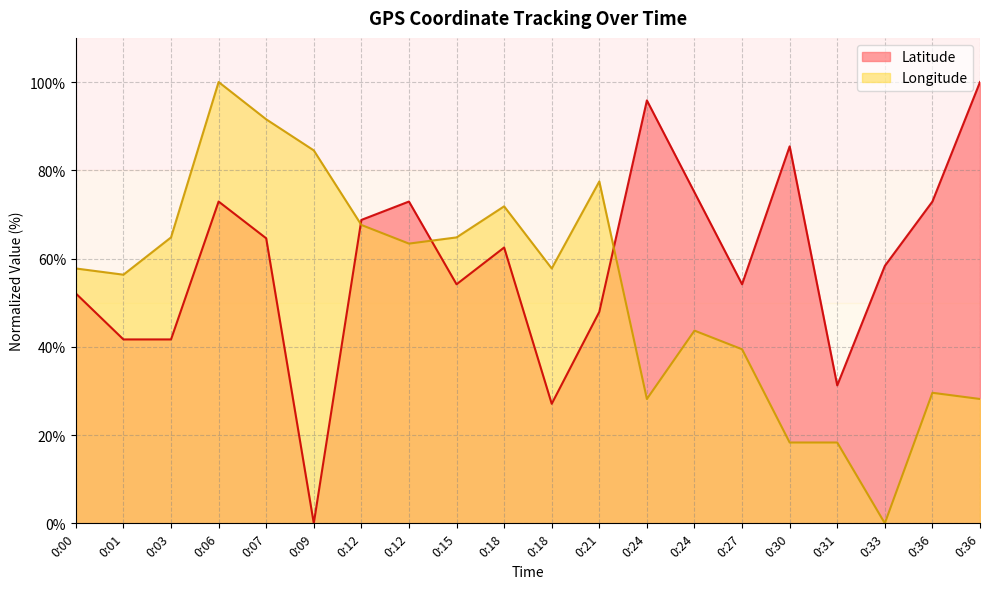

How many data points in Latitude are above 62?

10